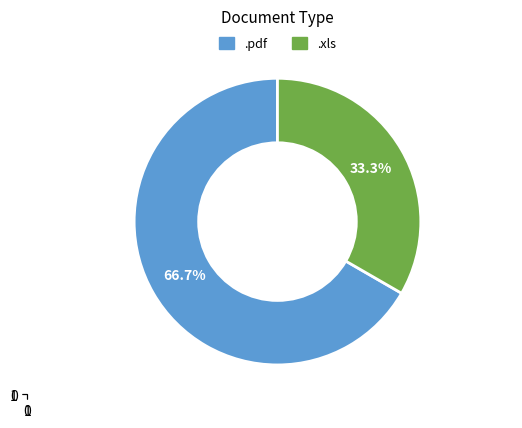

Which slice is the largest?

.pdf